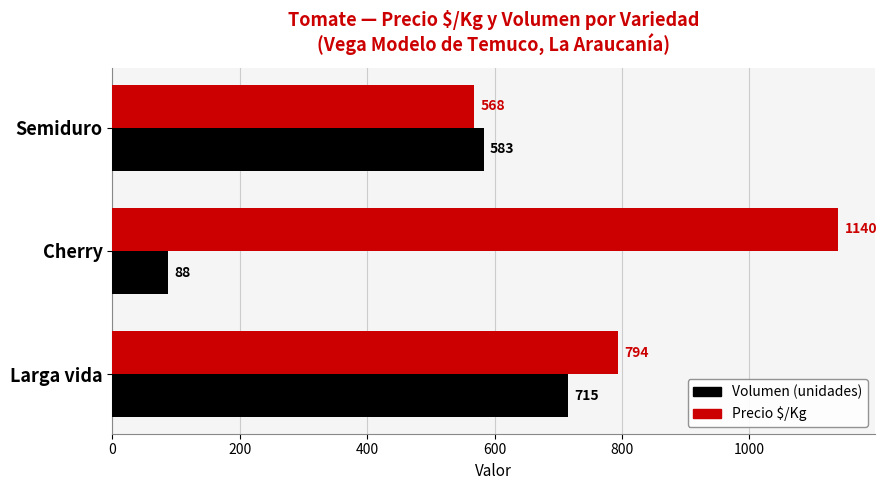

What is the spread (max minus min) of values at Semiduro?

15